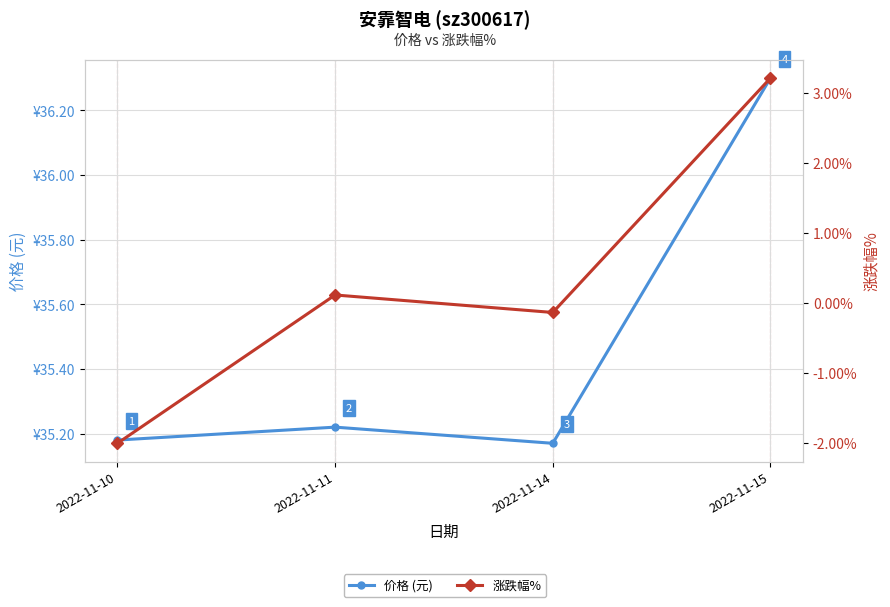

At which label is 涨跌幅% closest to 0?

2022-11-11